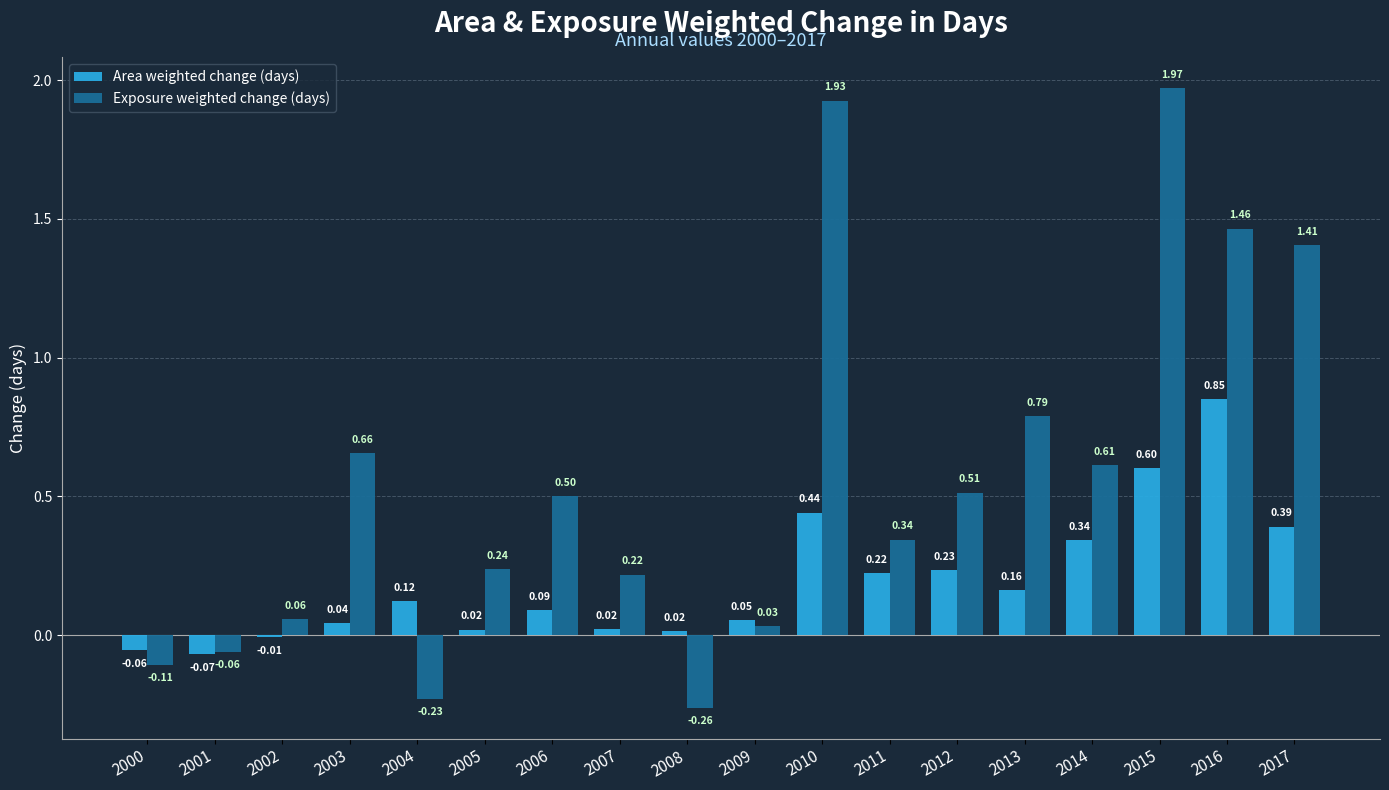

The value of Exposure weighted change (days) at 2013 is 1.2. True or false?

False